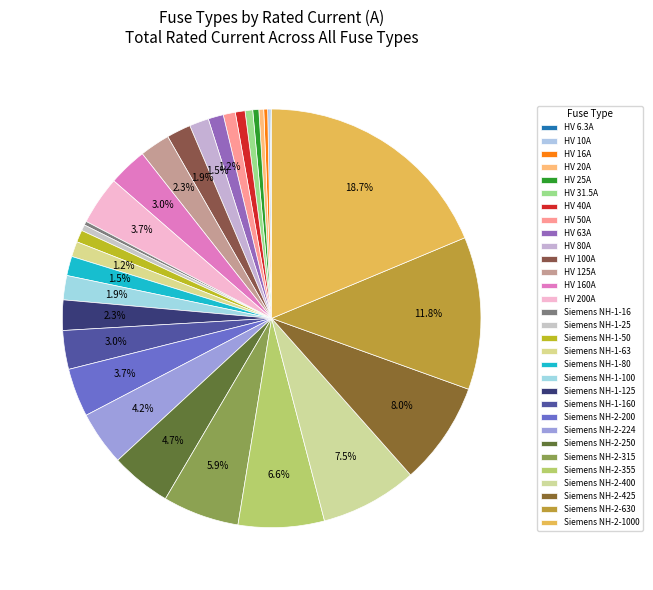

To the nearest percent, what is the average slice percentage?

3%